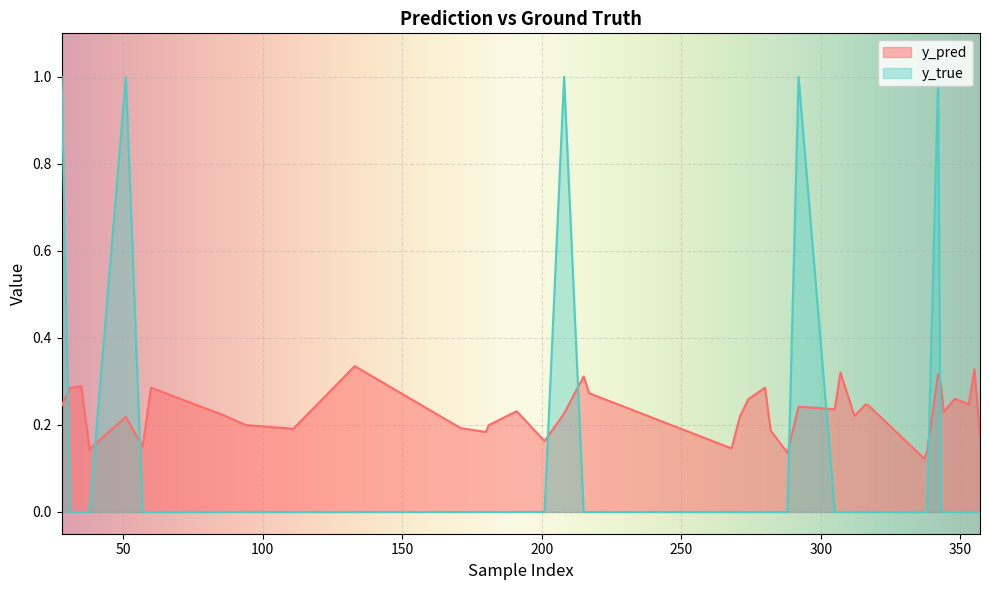

Count the y_pred values in the range 0 to 1.

40